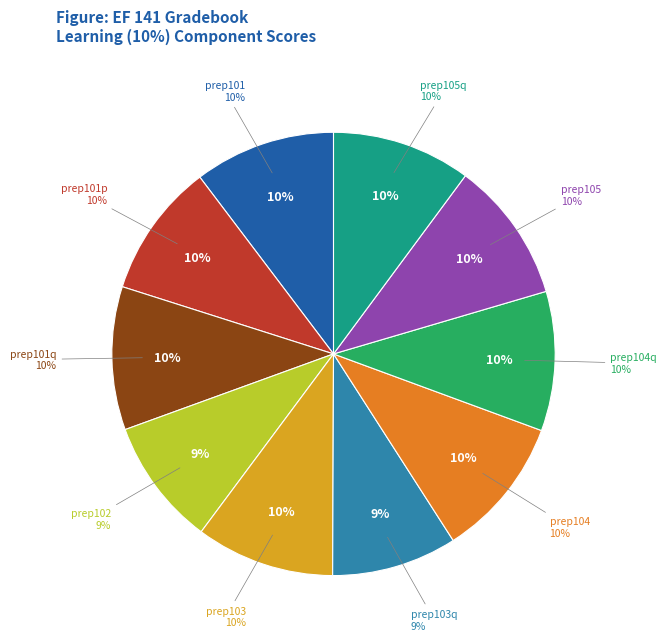

The prep105q slice represents 22% of the pie. True or false?

False